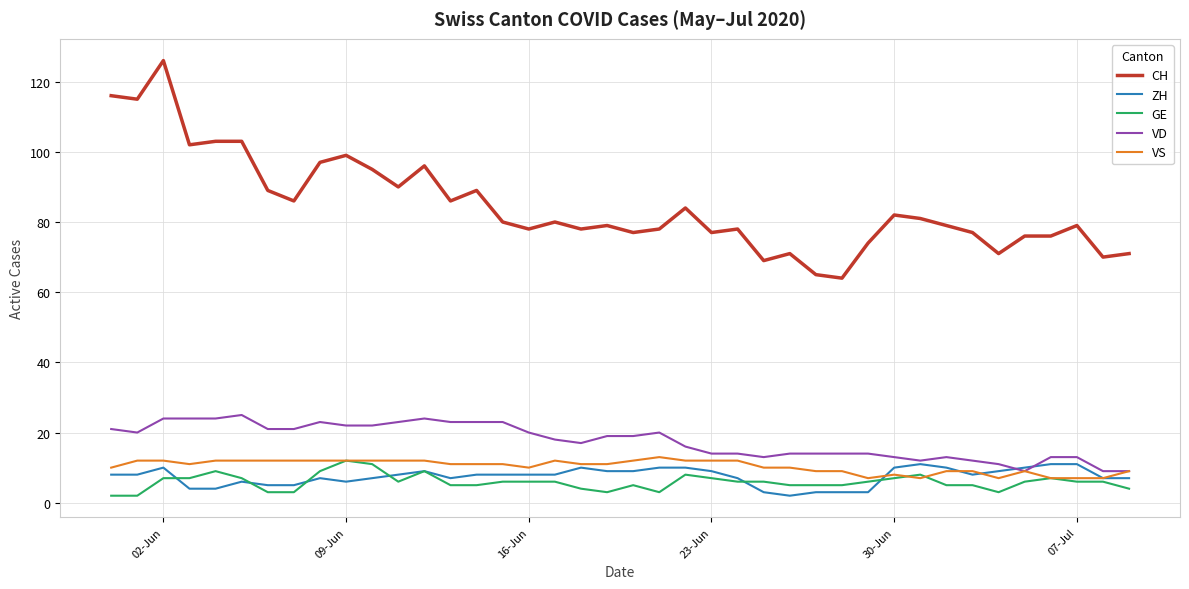

True or false: CH and ZH intersect in this chart.

False